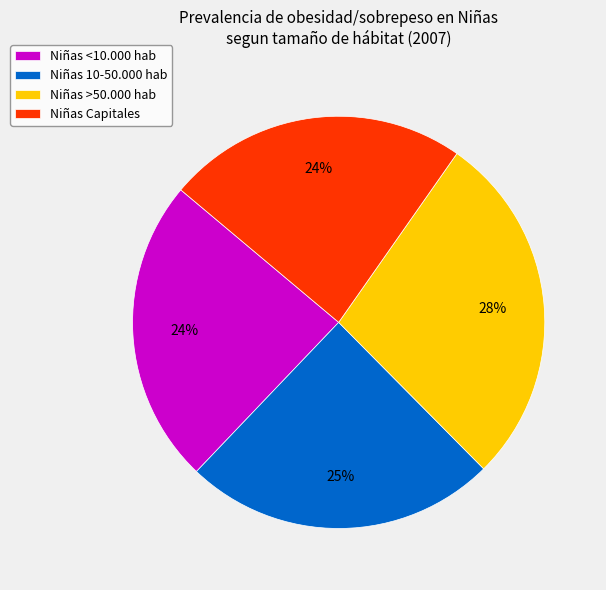

To the nearest percent, what is the average slice percentage?

25%